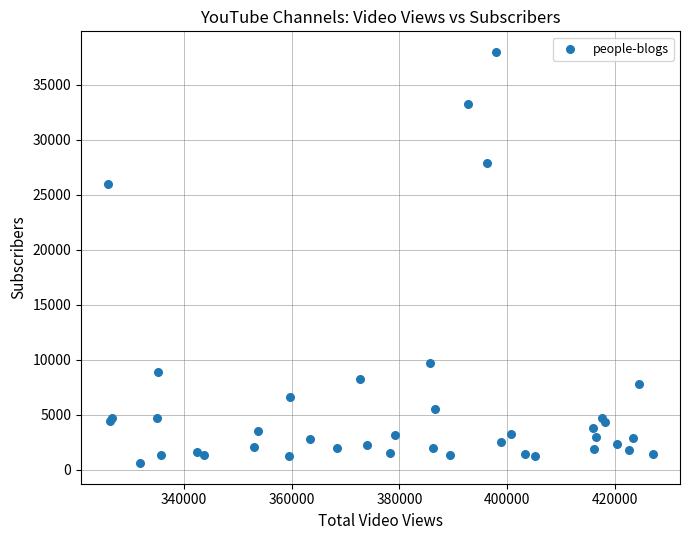

What Y value in the scatter plot is closest to 19298?

26000